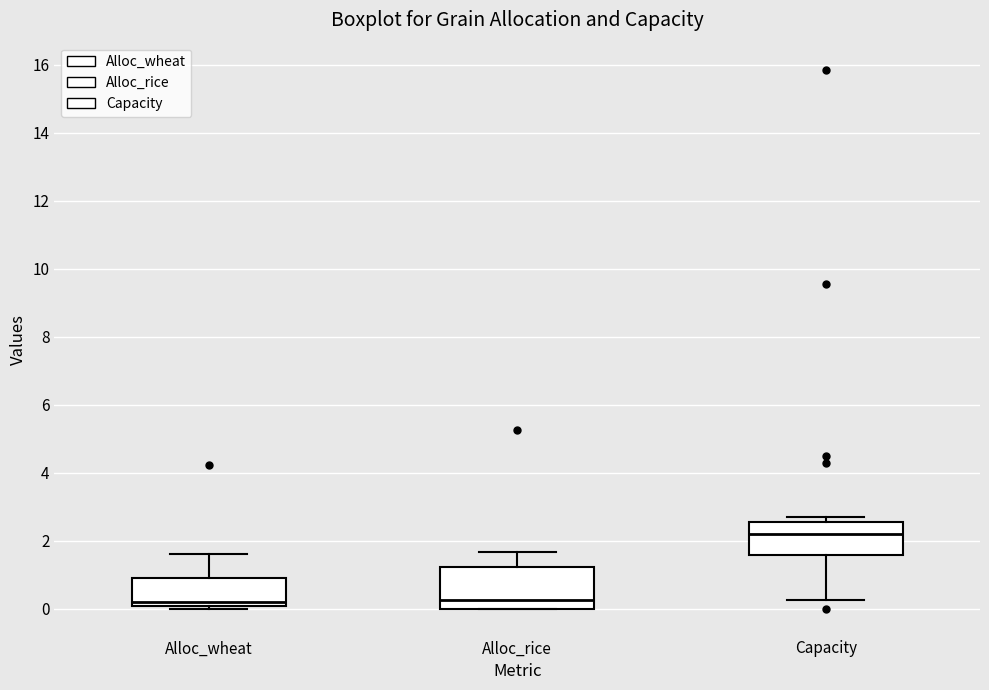

Comparing the boxes themselves (not the whiskers), which one is the tallest?

Alloc_rice